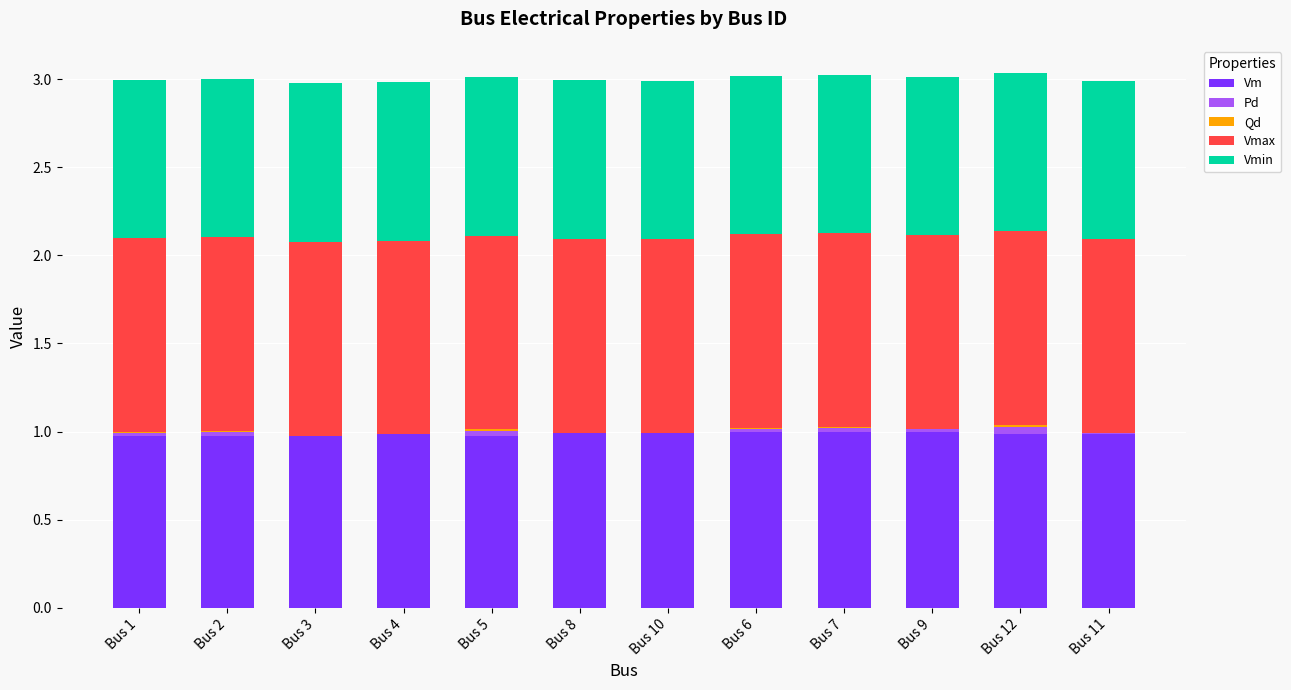

The Vm series shows 0.5 at Bus 7. True or false?

False